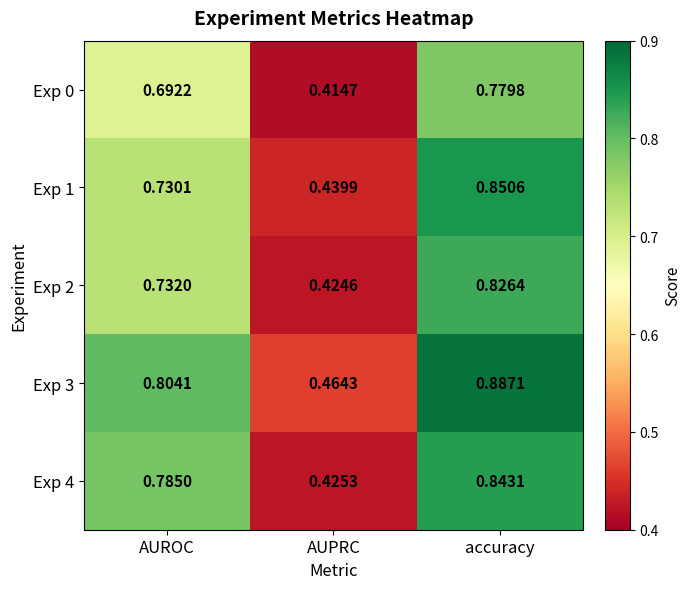

At which category is the sum across all series the highest?

accuracy